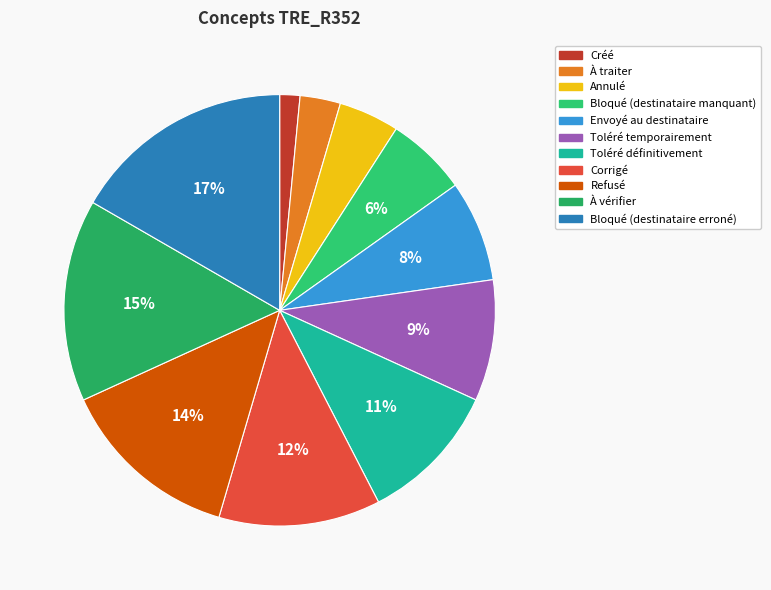

Count the number of slices in the pie.

11